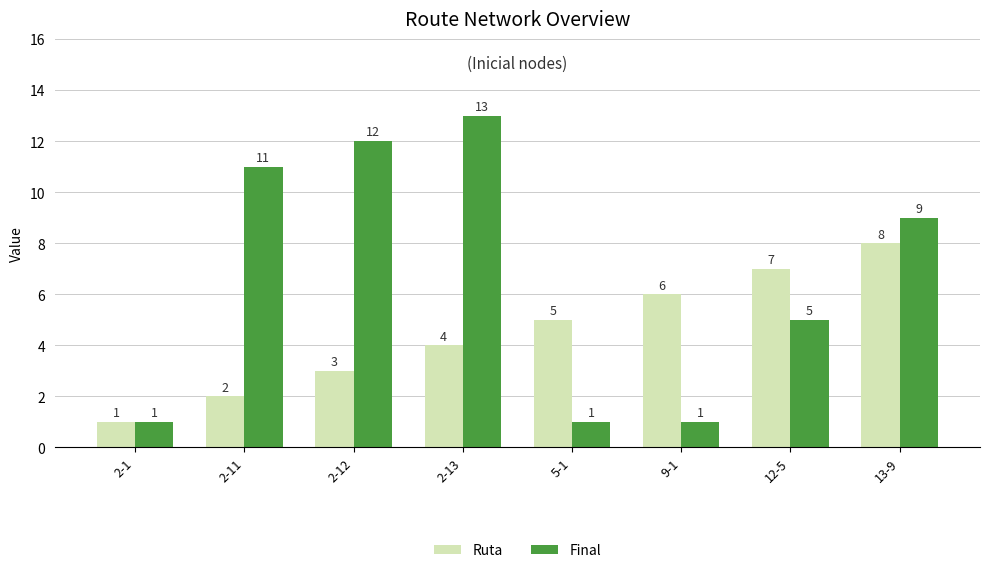

What are all the series names shown in the legend?

Ruta, Final